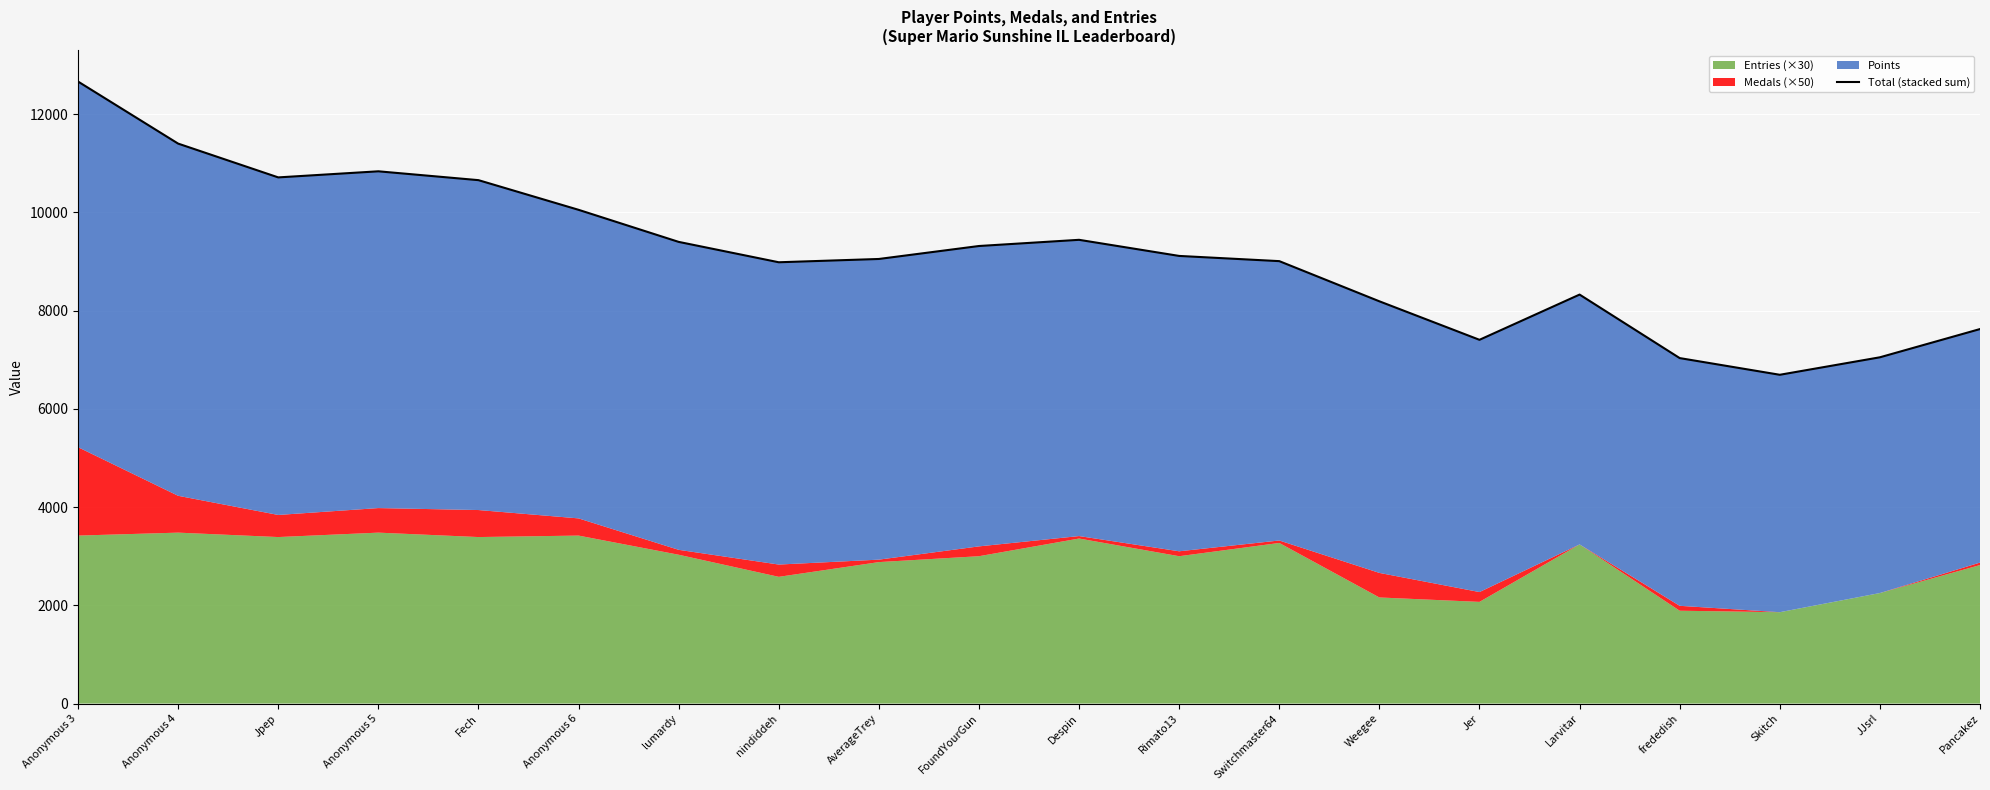

Between Skitch and frededish, which is larger?

frededish